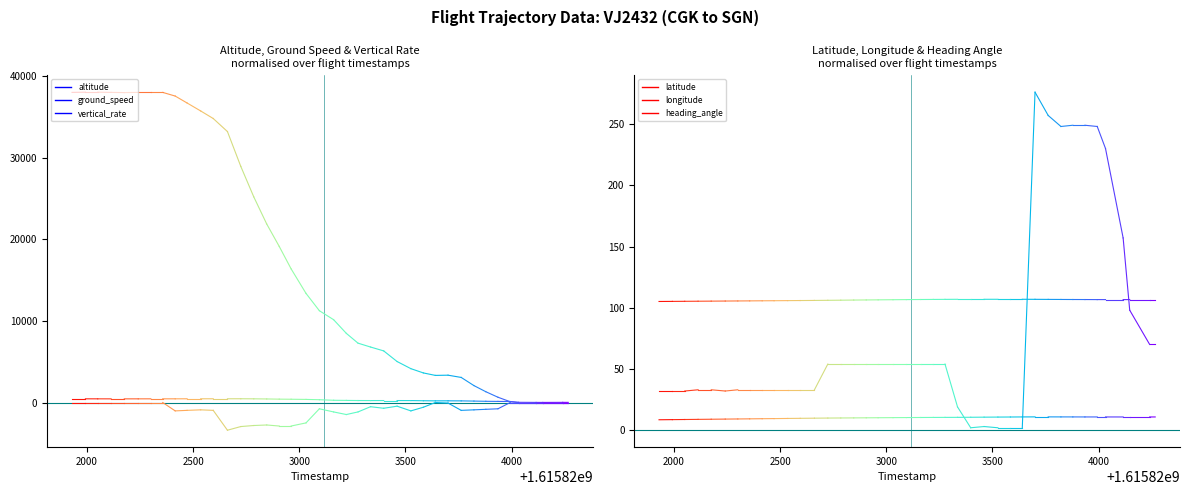

What is the value of the ground_speed point at the 2nd from the left?

20.0